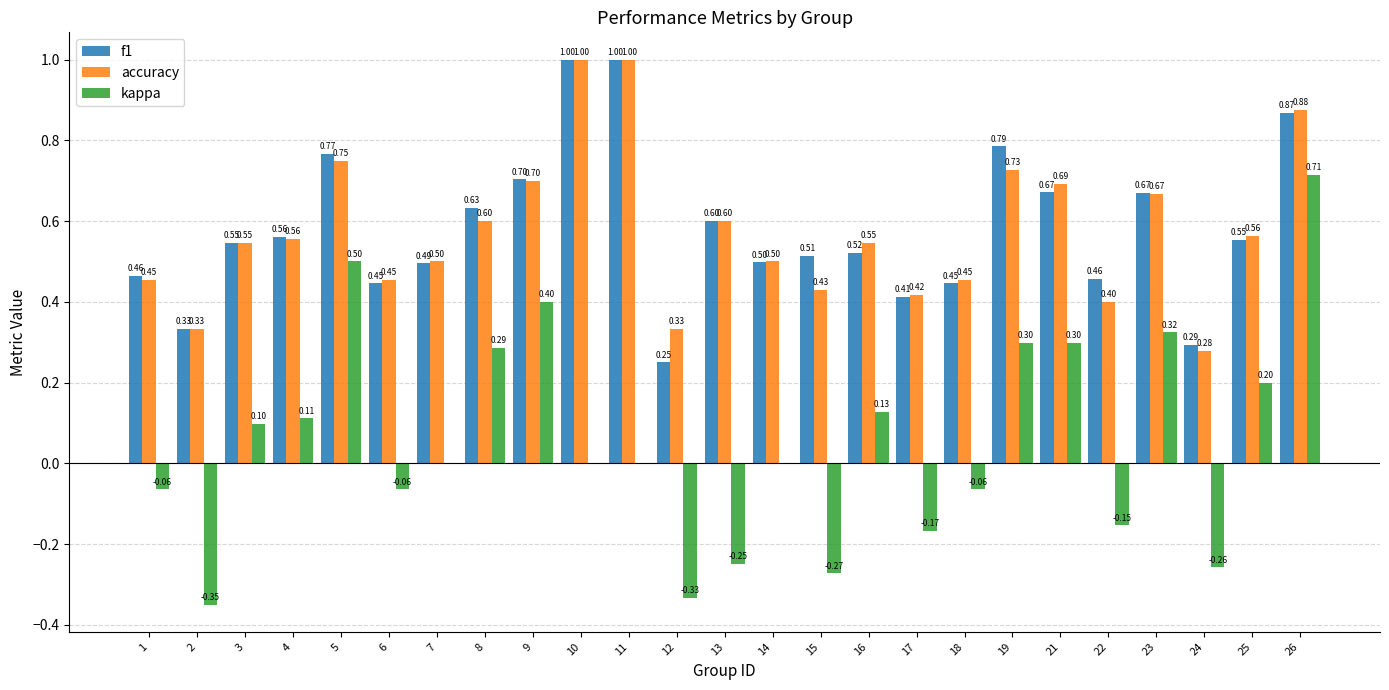

Which series changed the most between 10 and 22?

accuracy